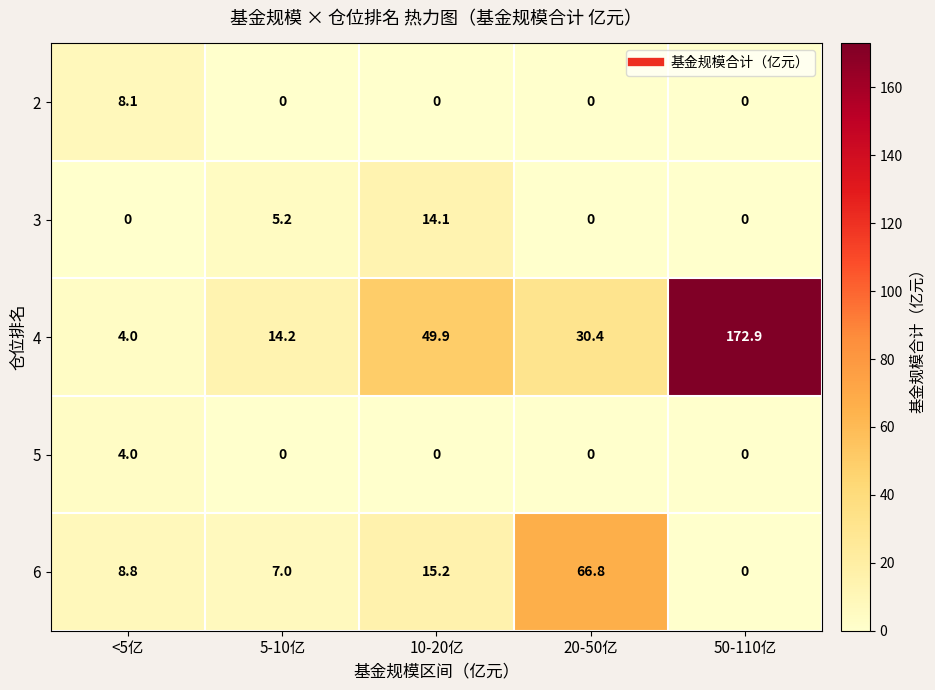

How many data points does each series have?

5